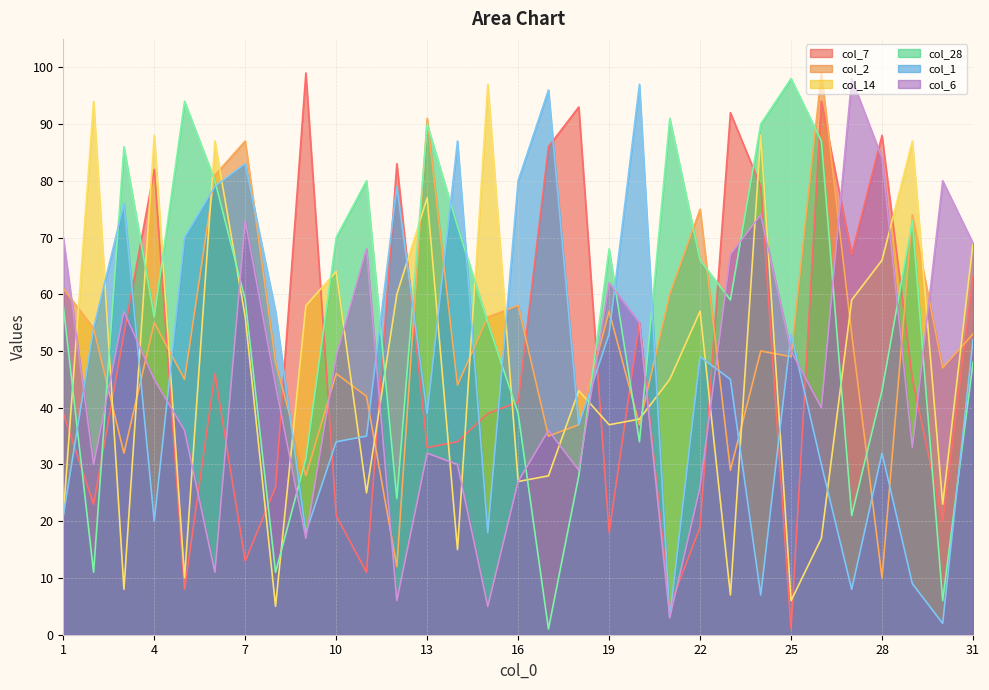

The value of col_6 at 23 is 38. True or false?

False